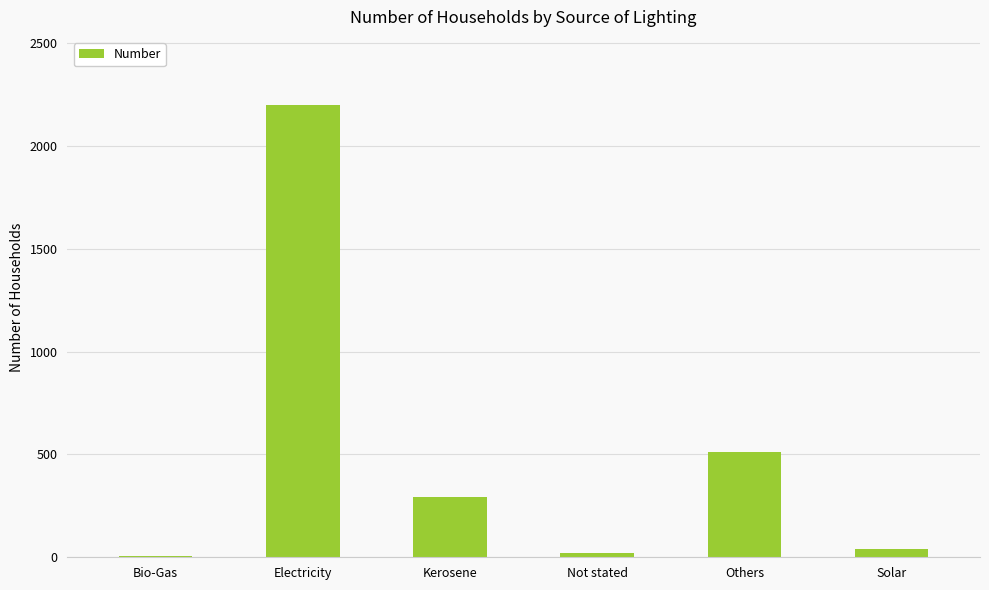

Count the number of data series in this chart.

1